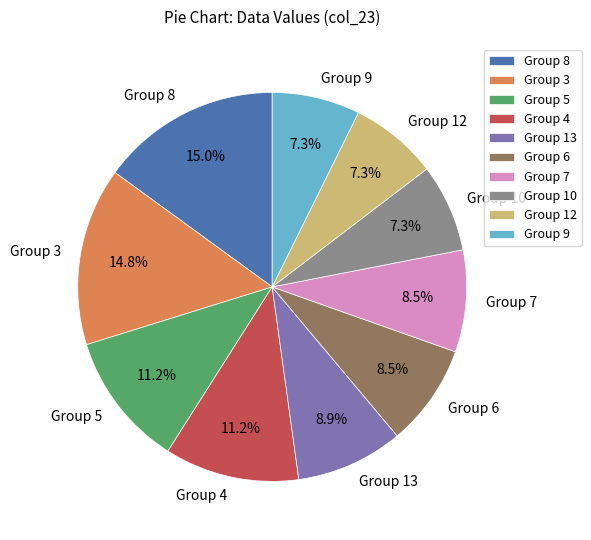

What is the ratio of the value at Group 4 to the value at Group 10?

1.5